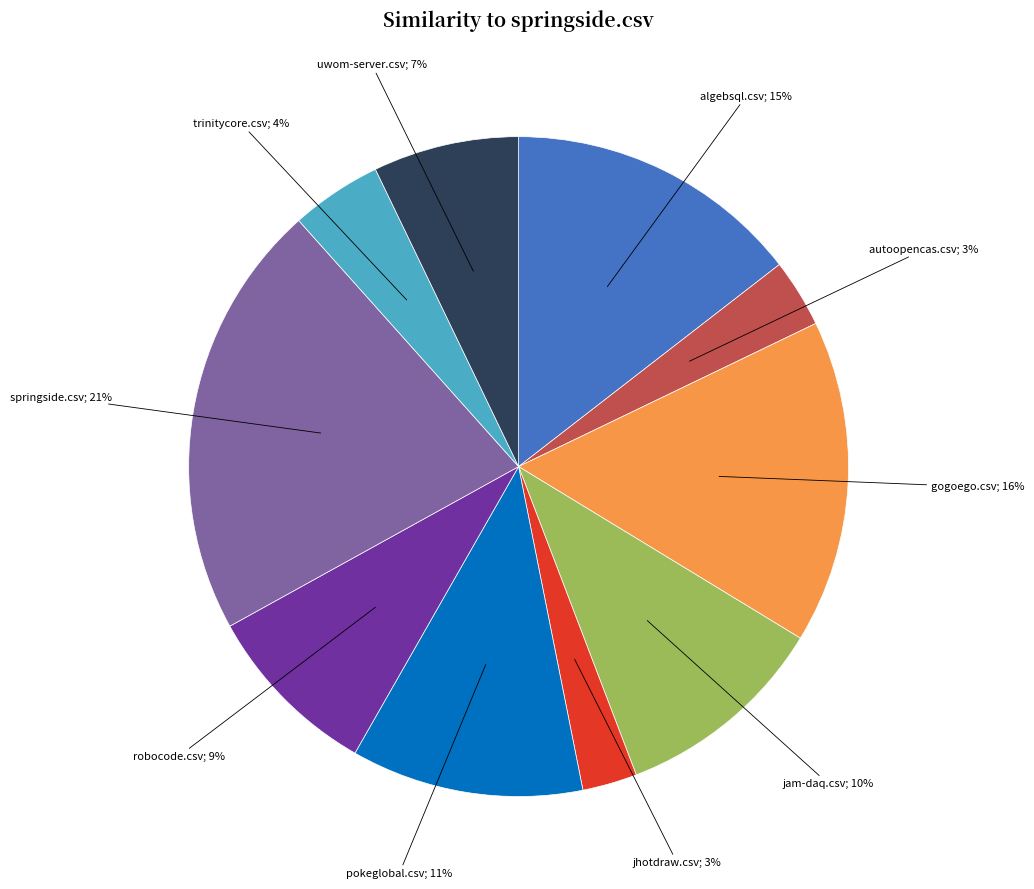

How many slices are in this pie chart?

10